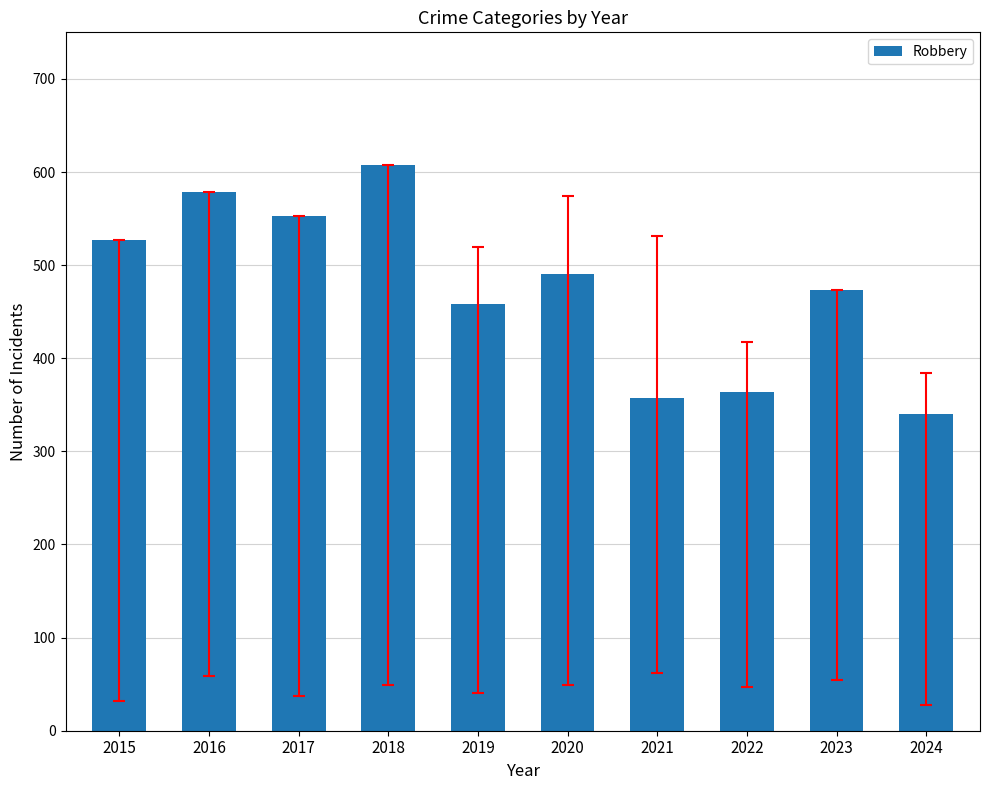

How many bars are there in total?

10